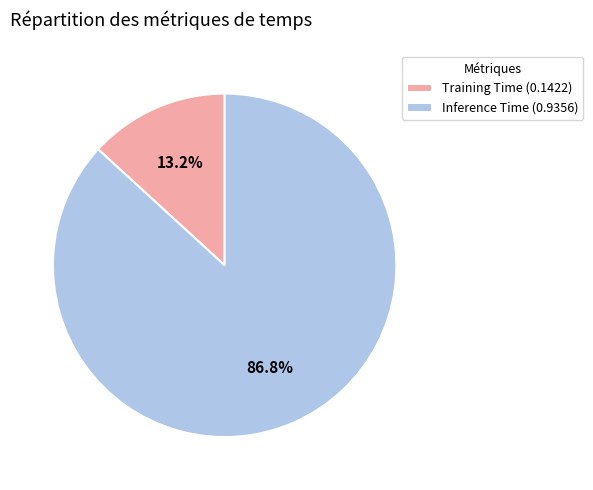

Which category has the smallest portion of the pie?

Training Time